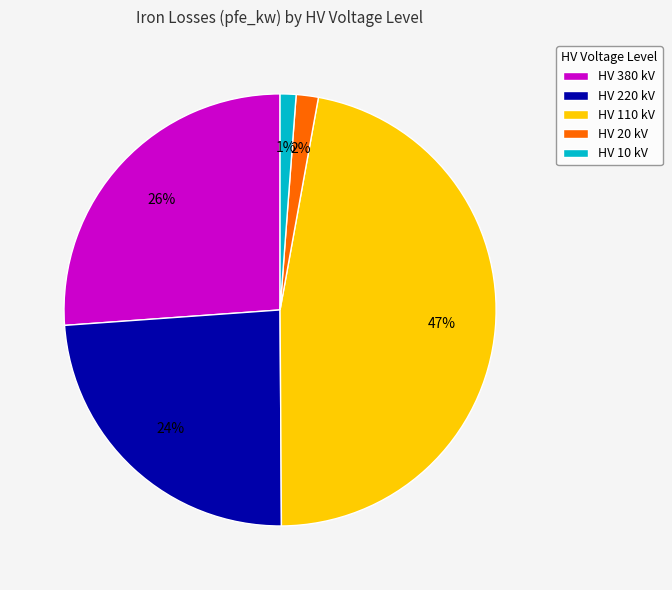

Combined, do HV 380 kV and HV 10 kV account for over 50%?

No